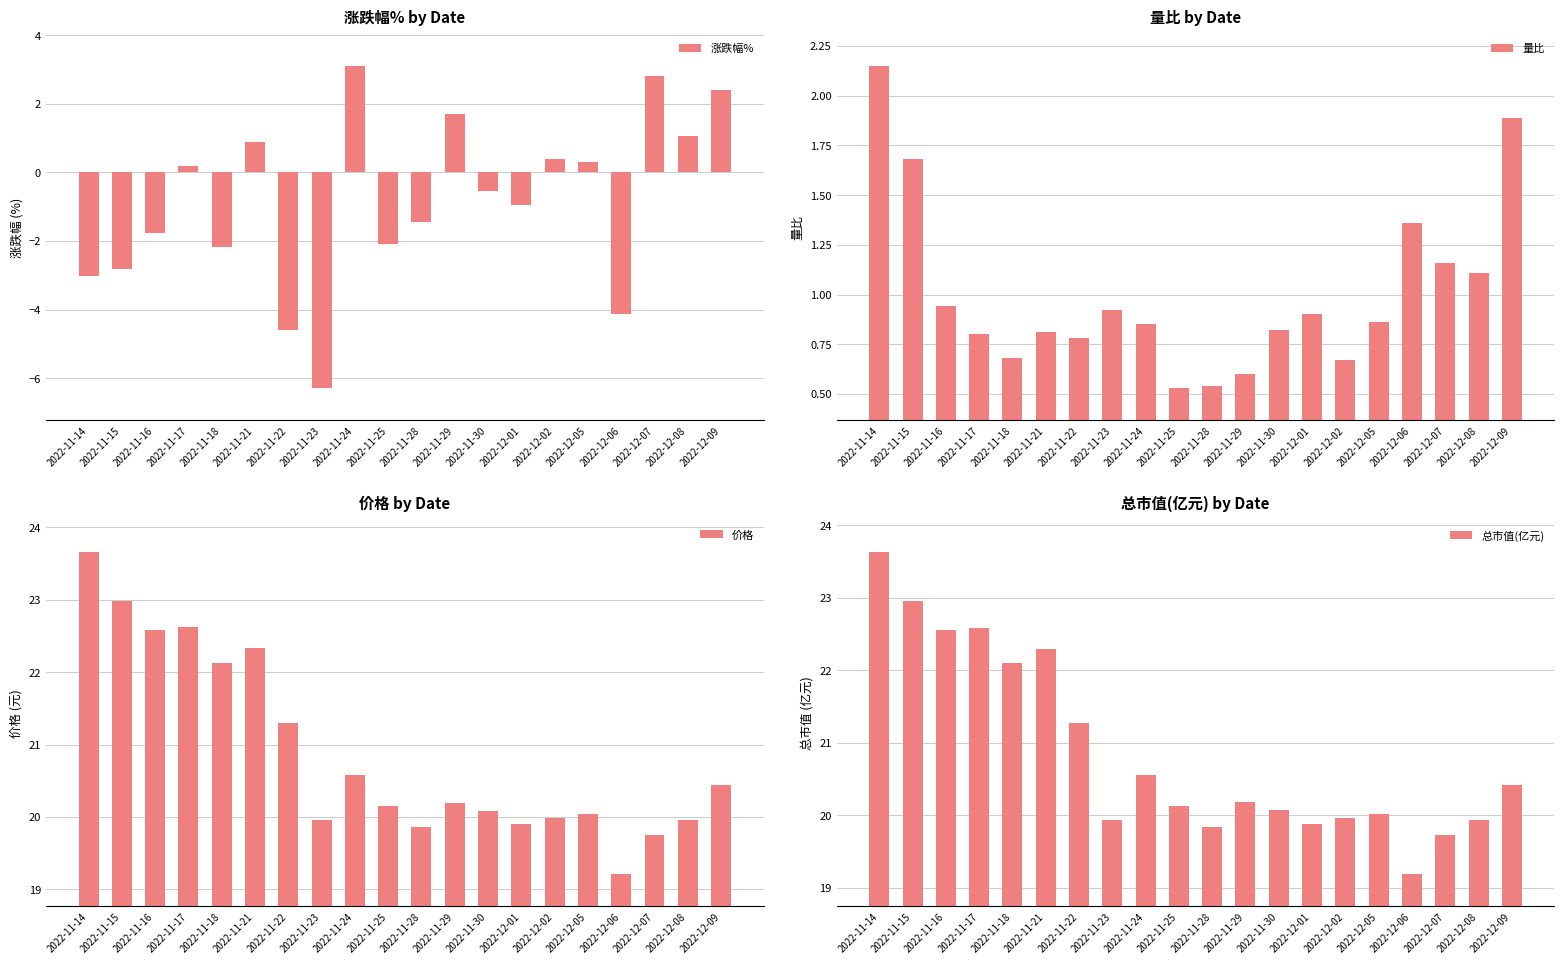

At which category is the sum across all series the highest?

2022-11-14